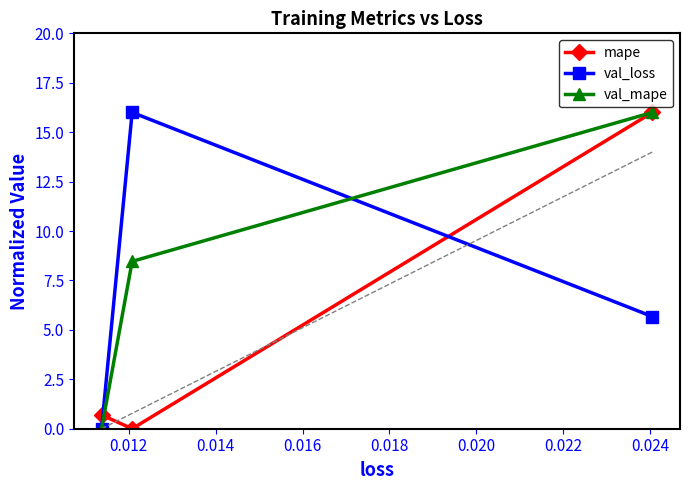

What is the highest value of the val_mape series?

16.0